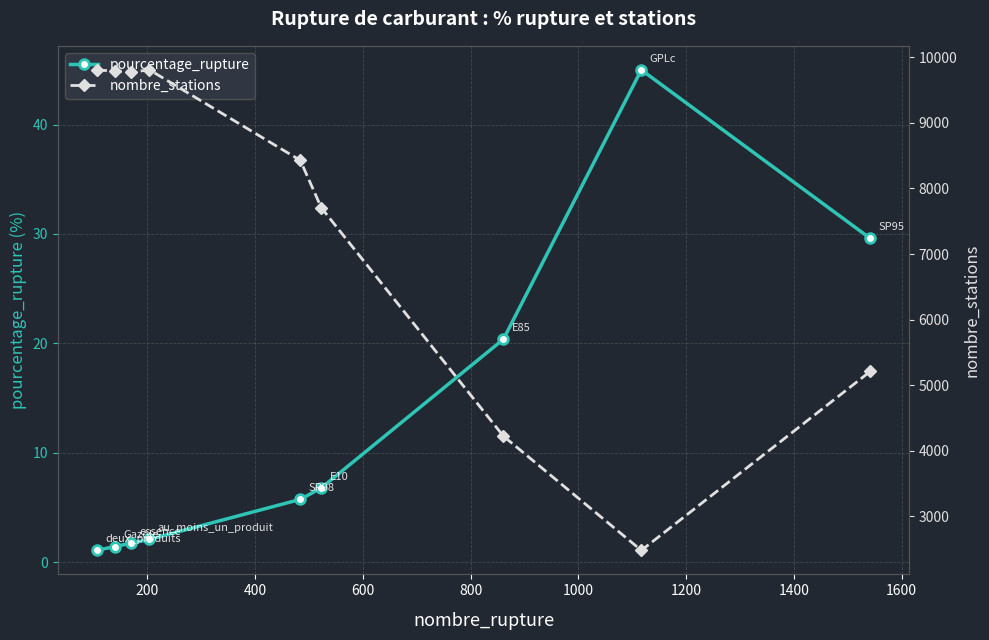

What are all the series names shown in the legend?

pourcentage_rupture, nombre_stations